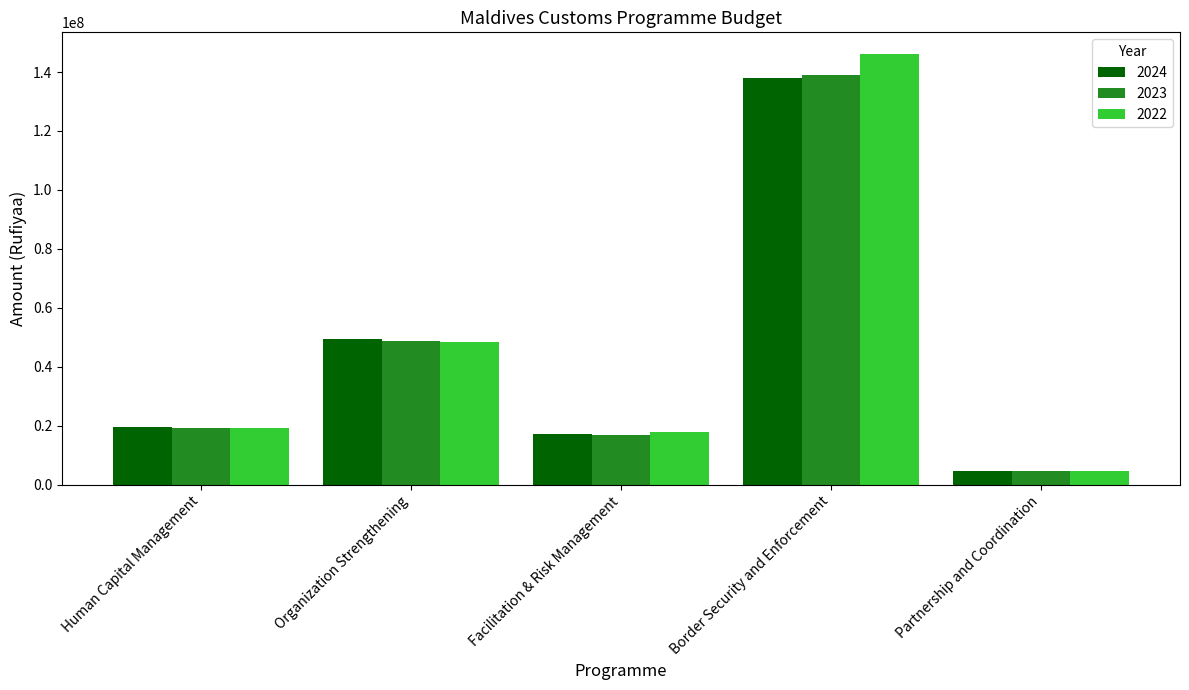

Between Human Capital Management and Organization Strengthening, which series saw the biggest shift?

2024